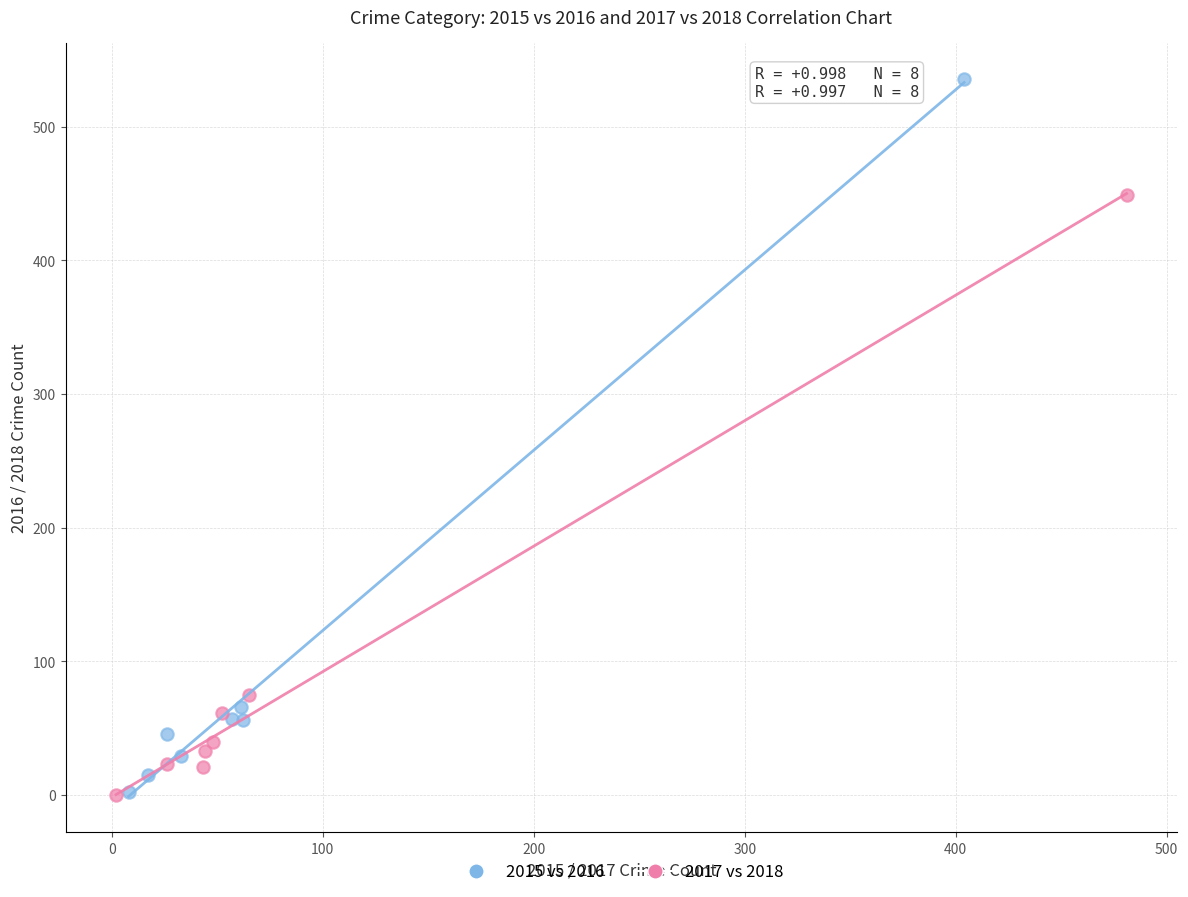

Which series reaches the maximum Y coordinate?

2015 vs 2016